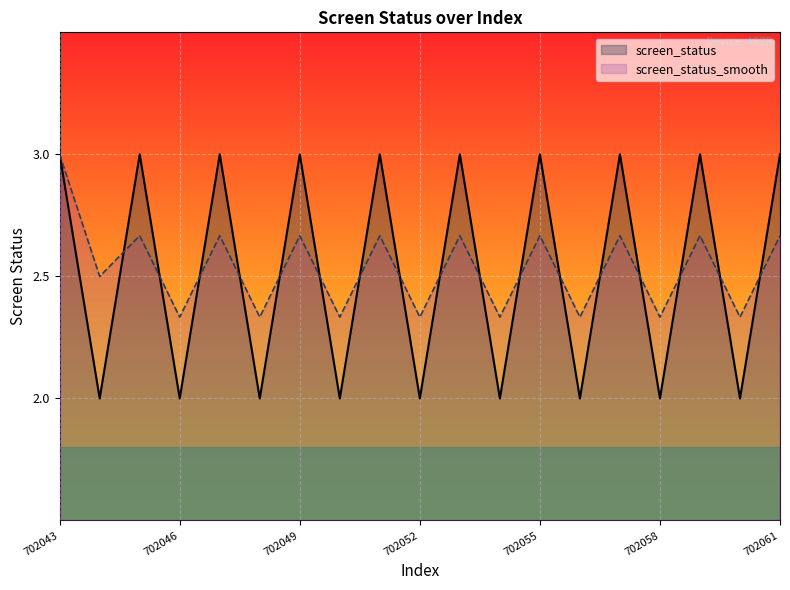

At which label does screen_status_smooth reach its peak?

702043